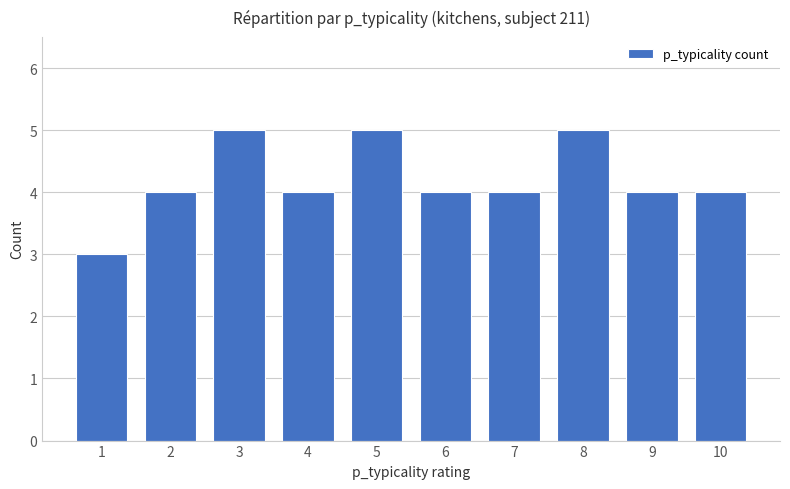

How many bars are there in total?

10